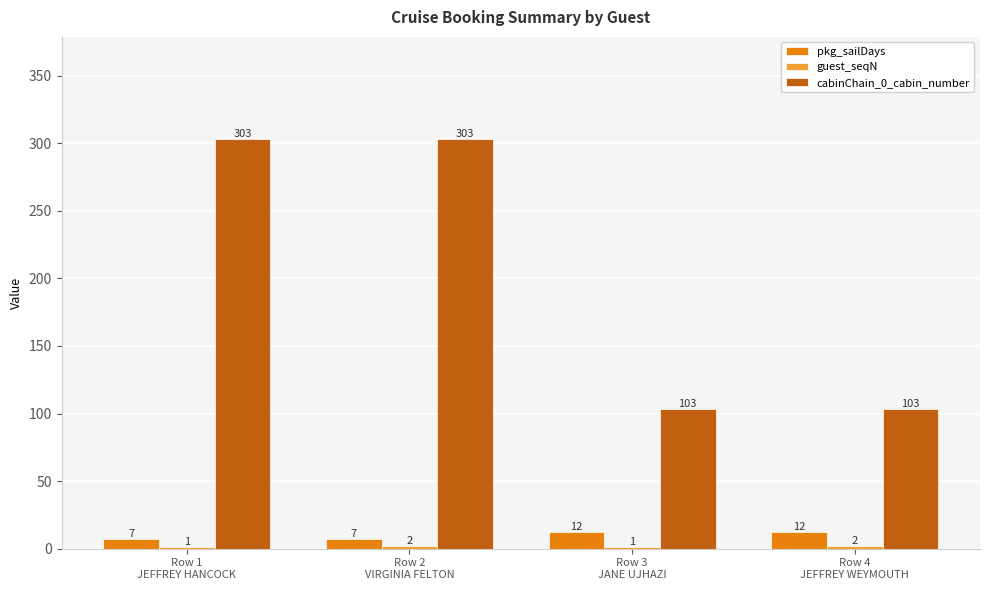

What is the sum of all pkg_sailDays values?

38